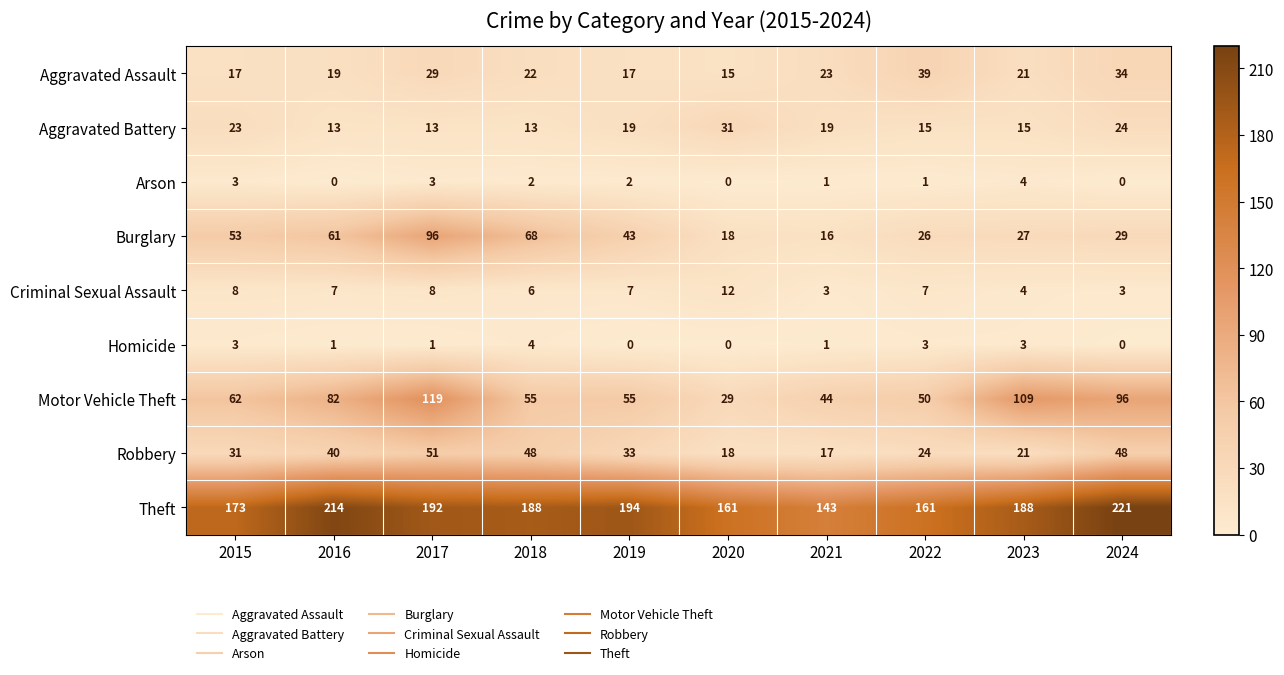

What is the lowest value of the Aggravated Assault series?

15